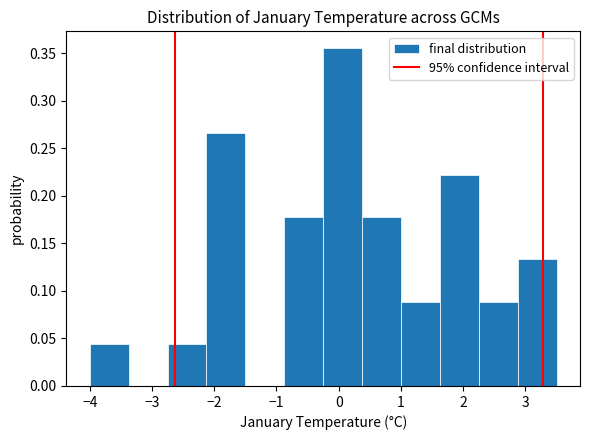

Which range on the x-axis has the tallest bar?

-0.2 to 0.4